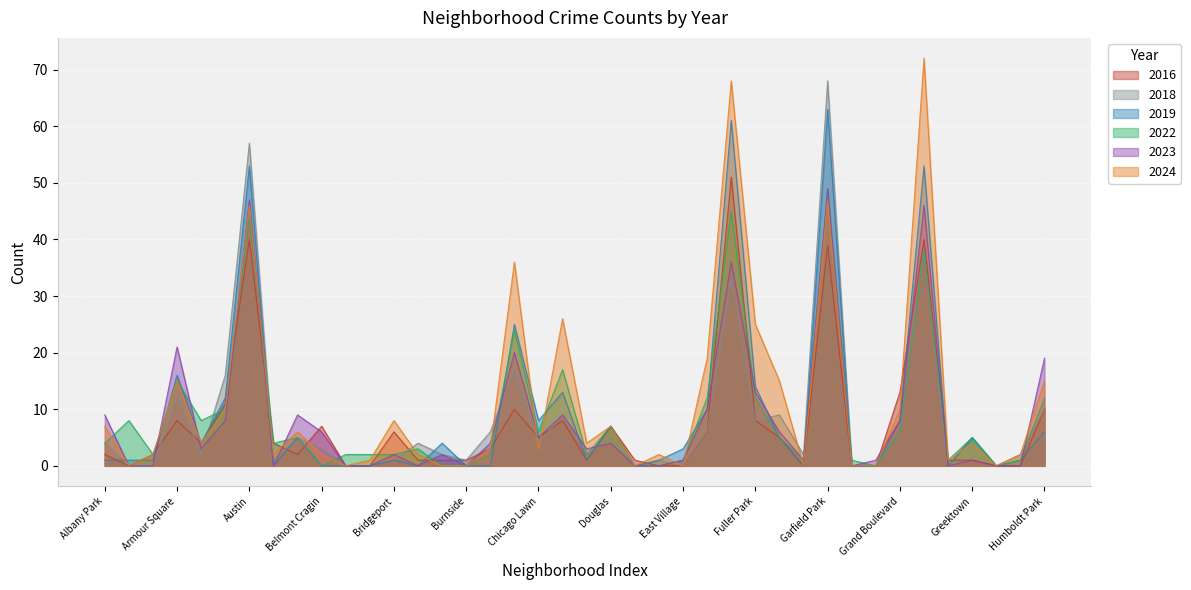

Between which two adjacent categories do 2022 and 2019 first intersect?

Archer Heights and Armour Square